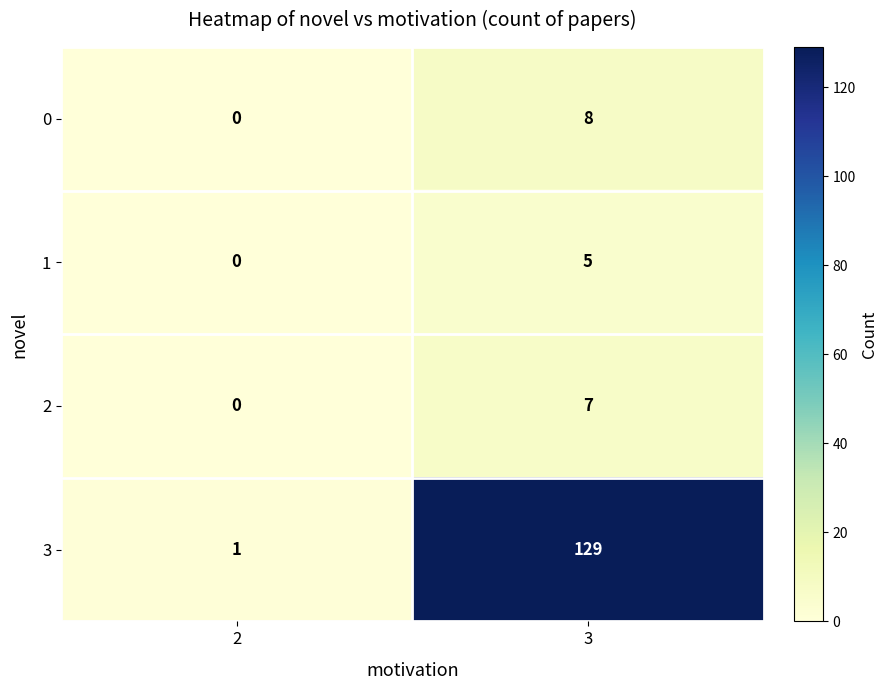

Reading left to right, transcribe all the data shown in this chart.

0: 2=0	3=8
1: 2=0	3=5
2: 2=0	3=7
3: 2=1	3=129